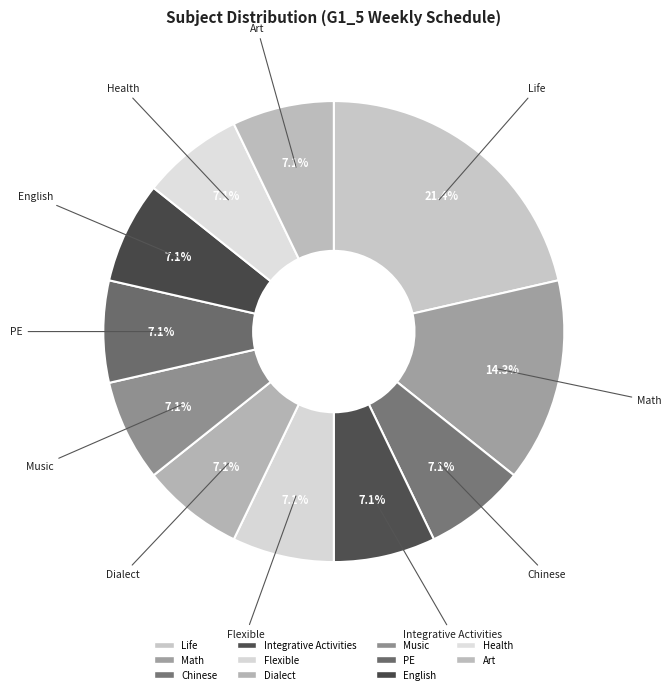

To the nearest percent, what is the difference between the largest and smallest slice percentages?

14%